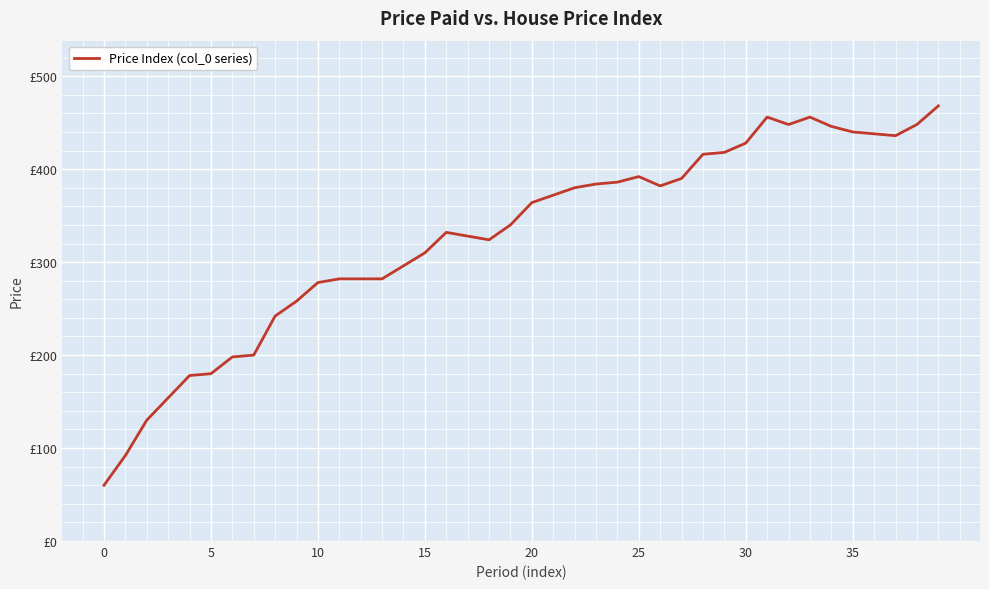

What is the value of the 38th point from the left?

436